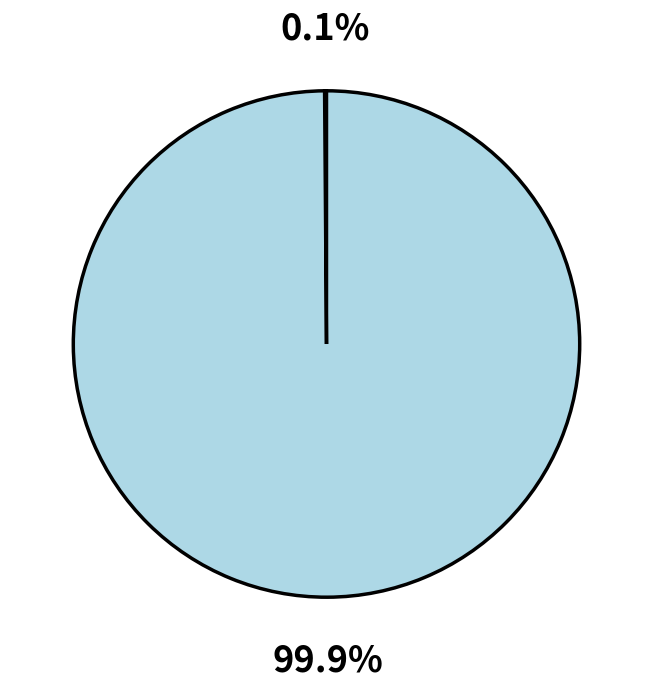

Does any single category account for the majority?

Yes